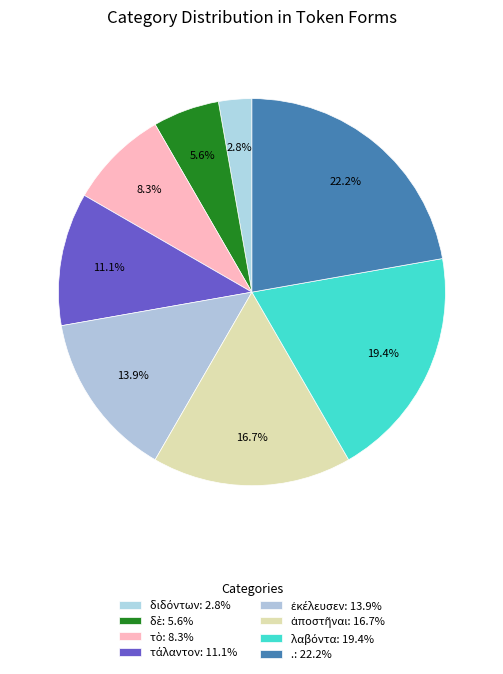

How many slices are in this pie chart?

8